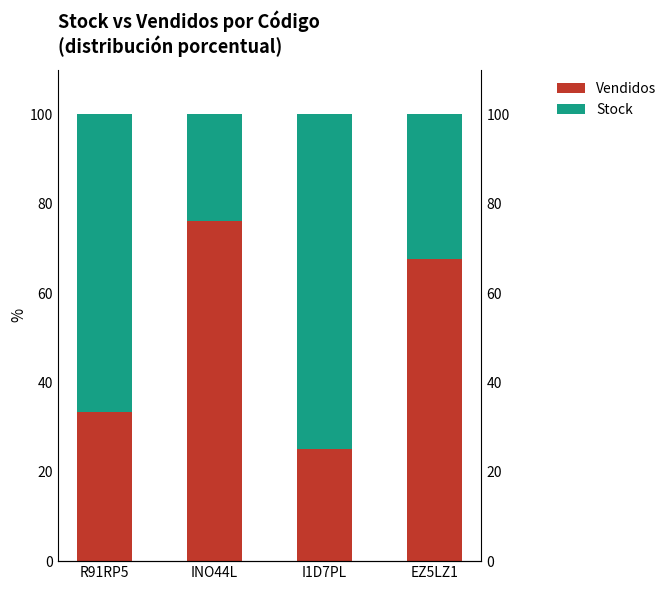

What is the smallest value displayed?

23.8